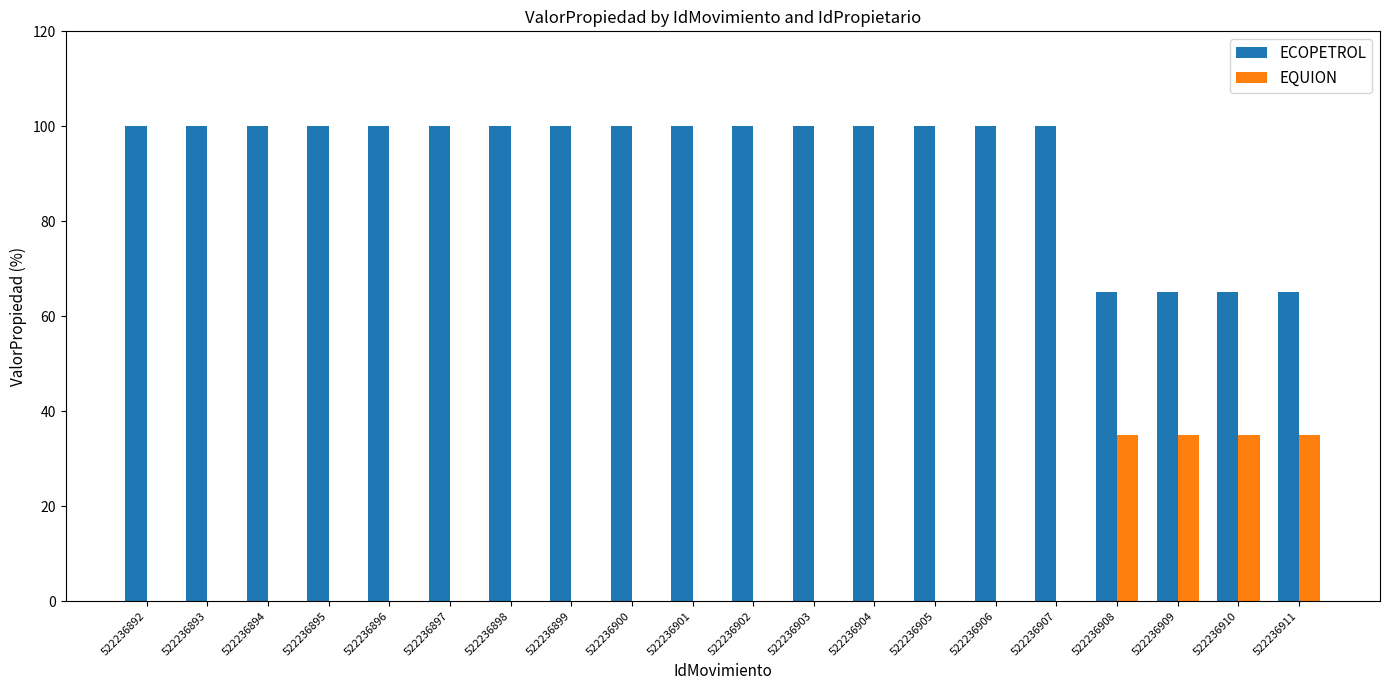

The value of ECOPETROL at 522236898 is 100. True or false?

True